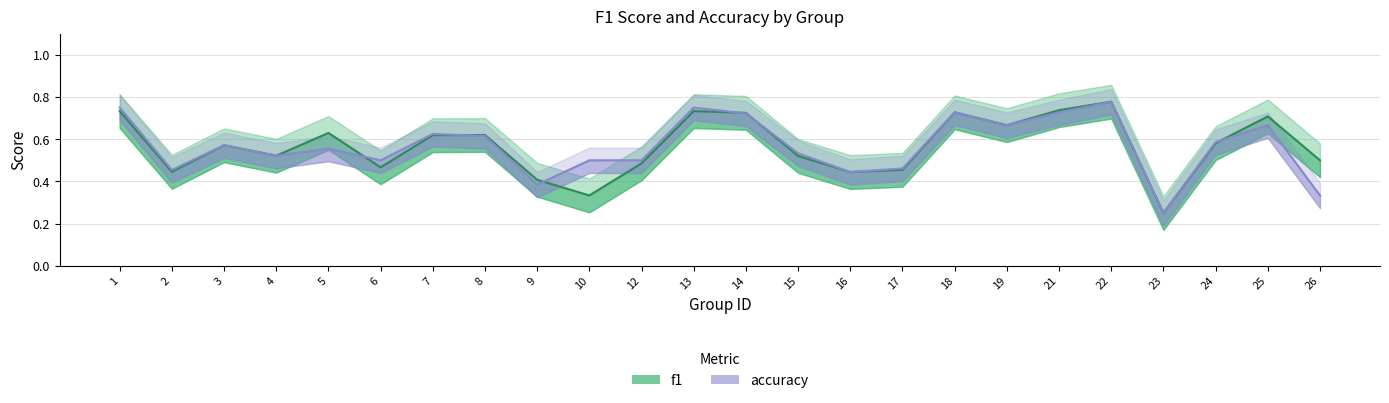

At 10, list the series in order from largest to smallest.

accuracy, f1